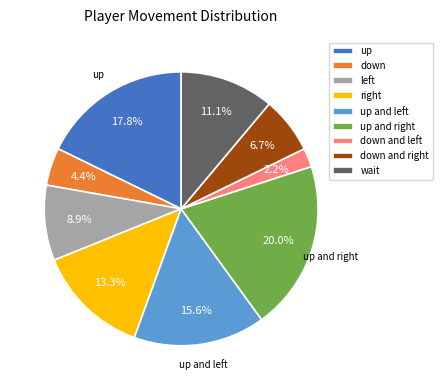

Which category has the smallest portion of the pie?

down and left